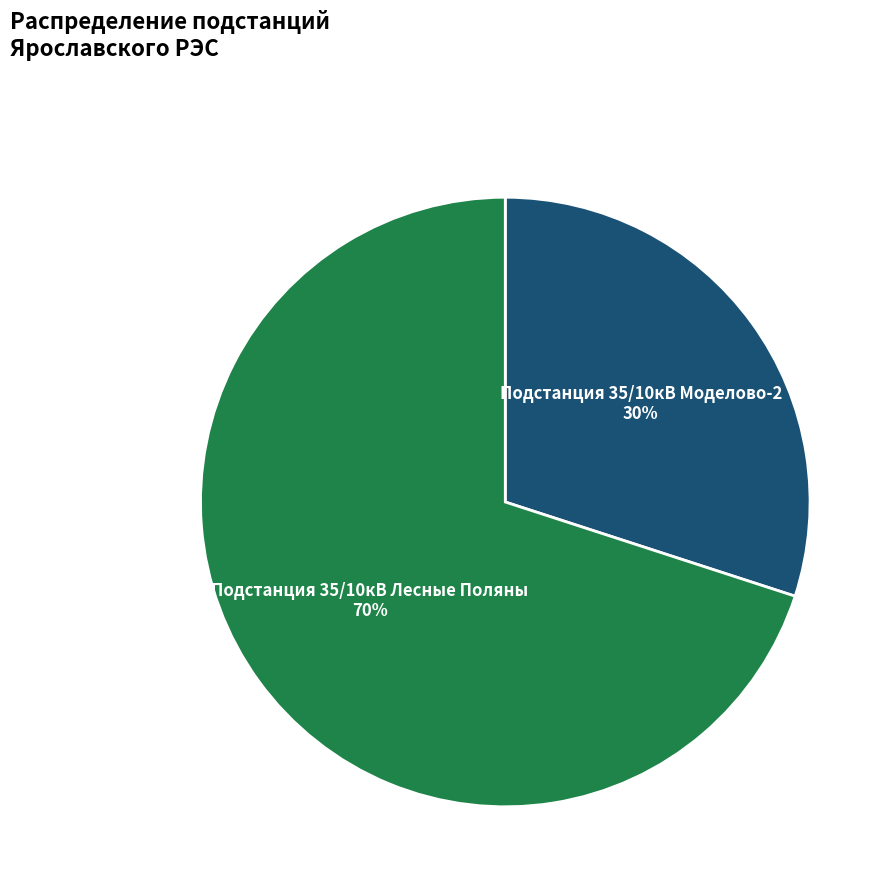

To the nearest percent, what is the difference between the largest and smallest slice percentages?

40%